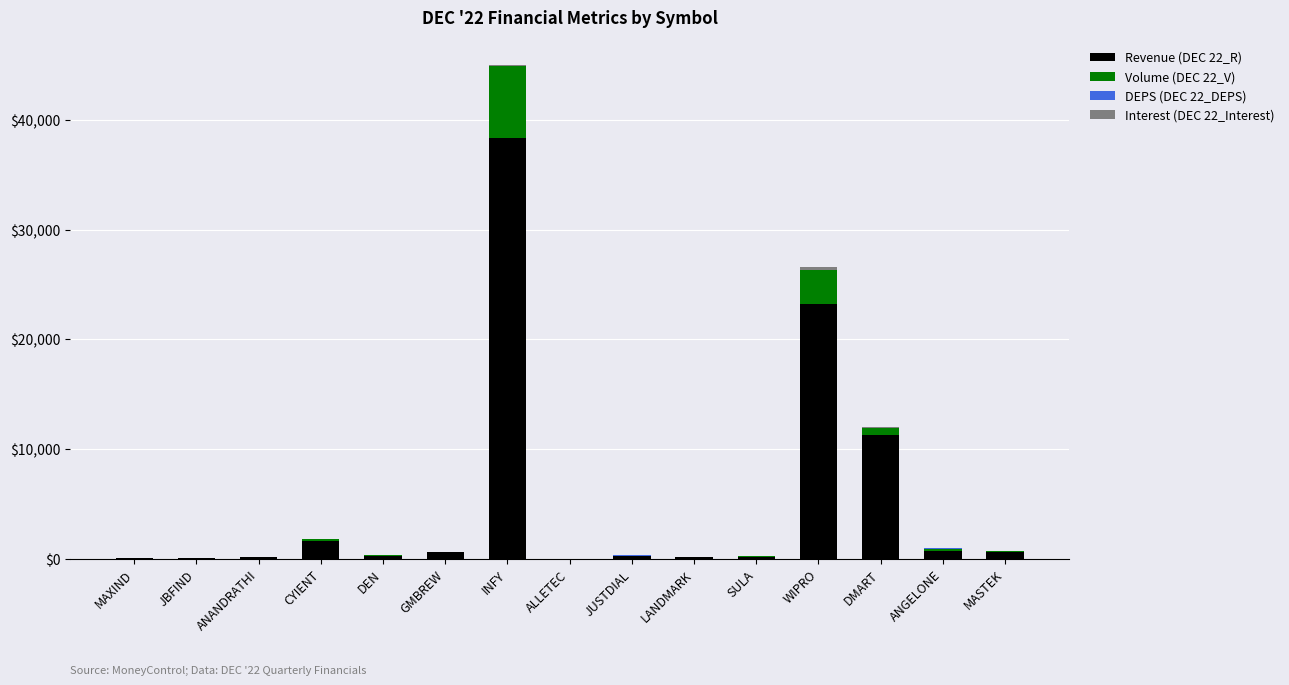

Are the bars horizontal?

No